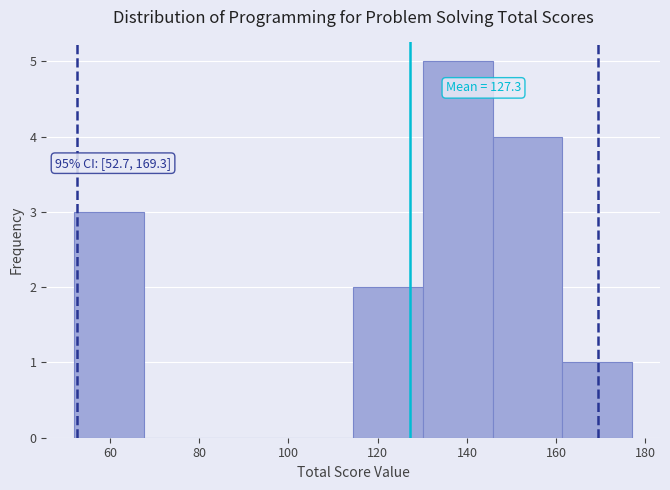

Which range on the x-axis has the tallest bar?

130 to 146